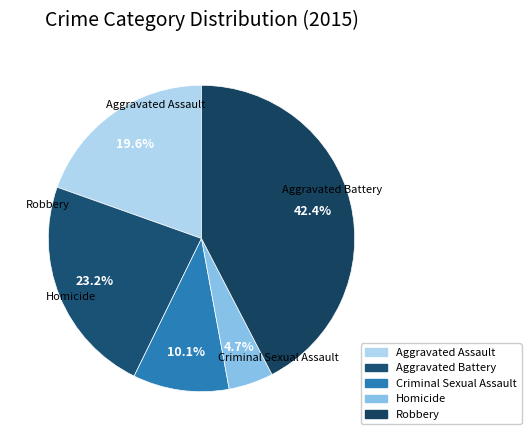

To the nearest percent, what is the difference between the largest and smallest slice percentages?

38%